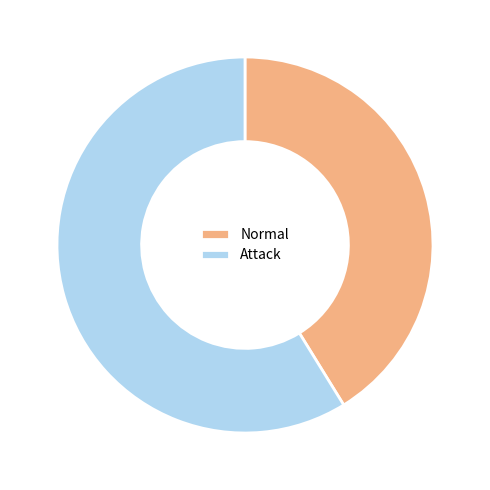

The Attack slice represents 68% of the pie. True or false?

False